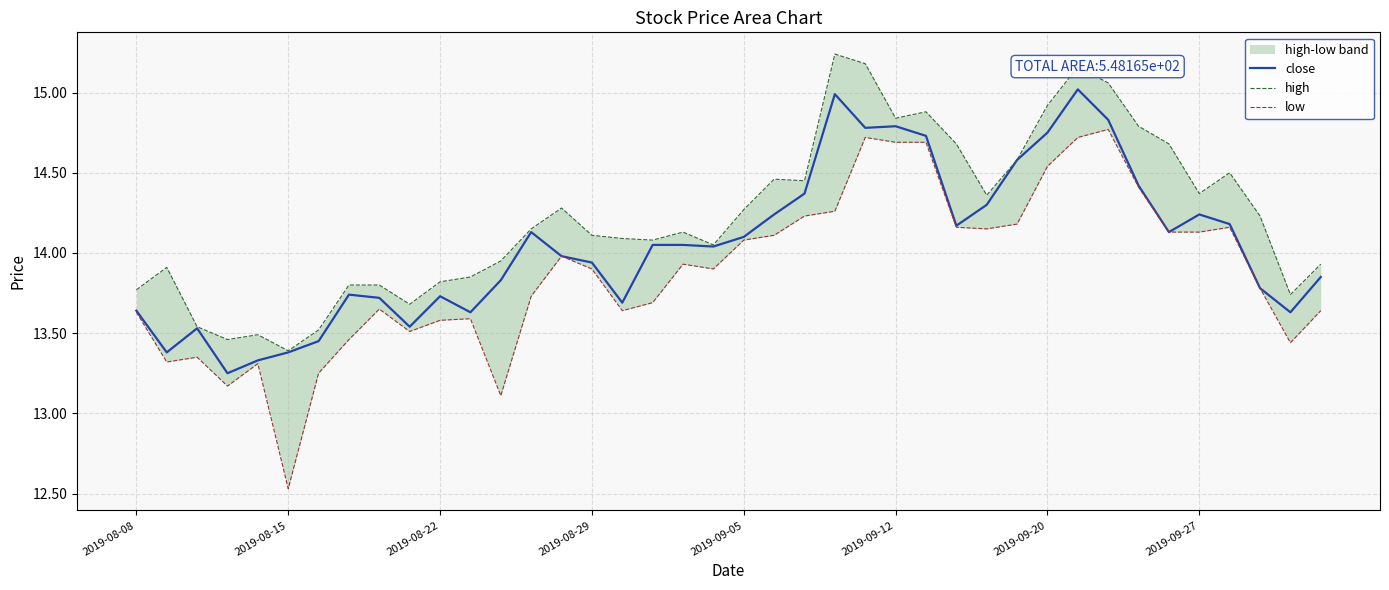

What is the maximum value for close?

15.0